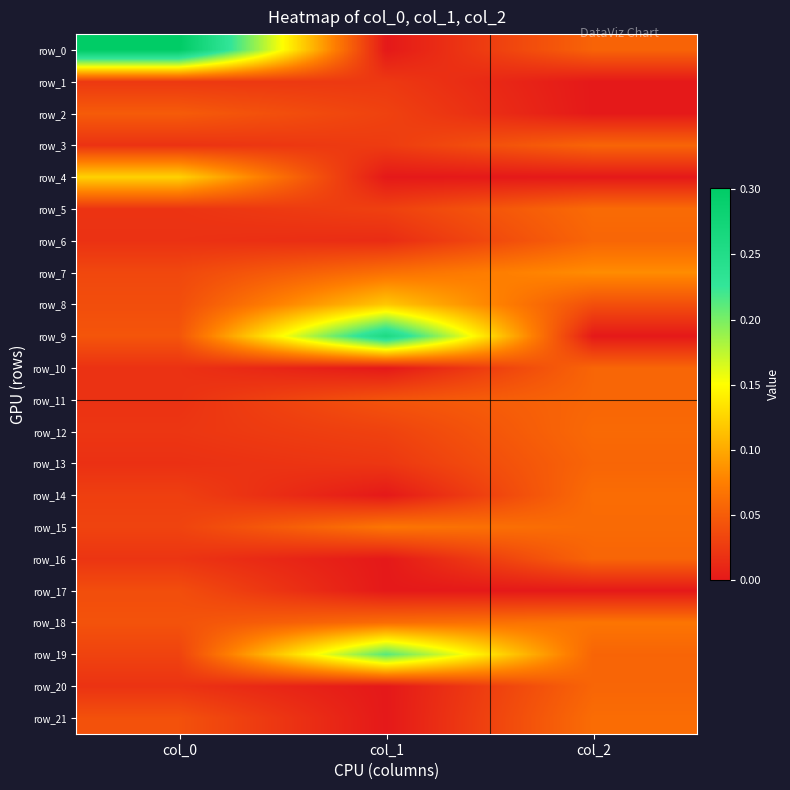

Which series changed the most between col_1 and col_2?

row_9